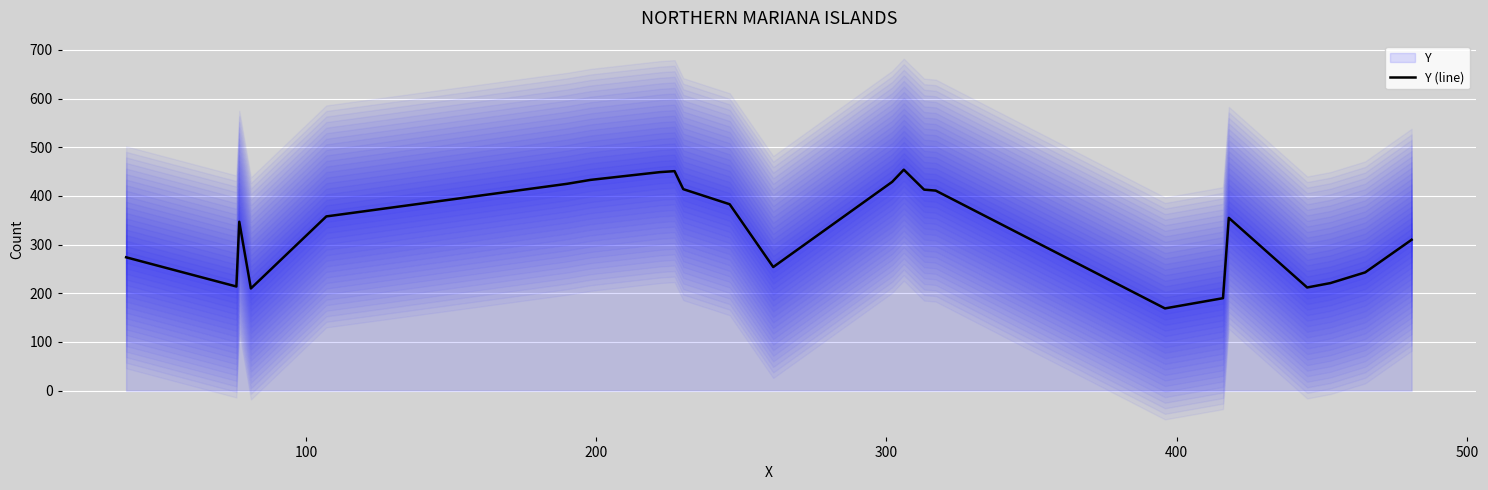

What is the smallest value displayed?

169